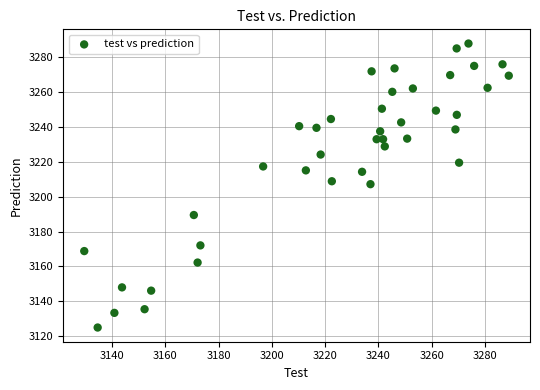

What is the range of Y values (max minus min)?

162.6